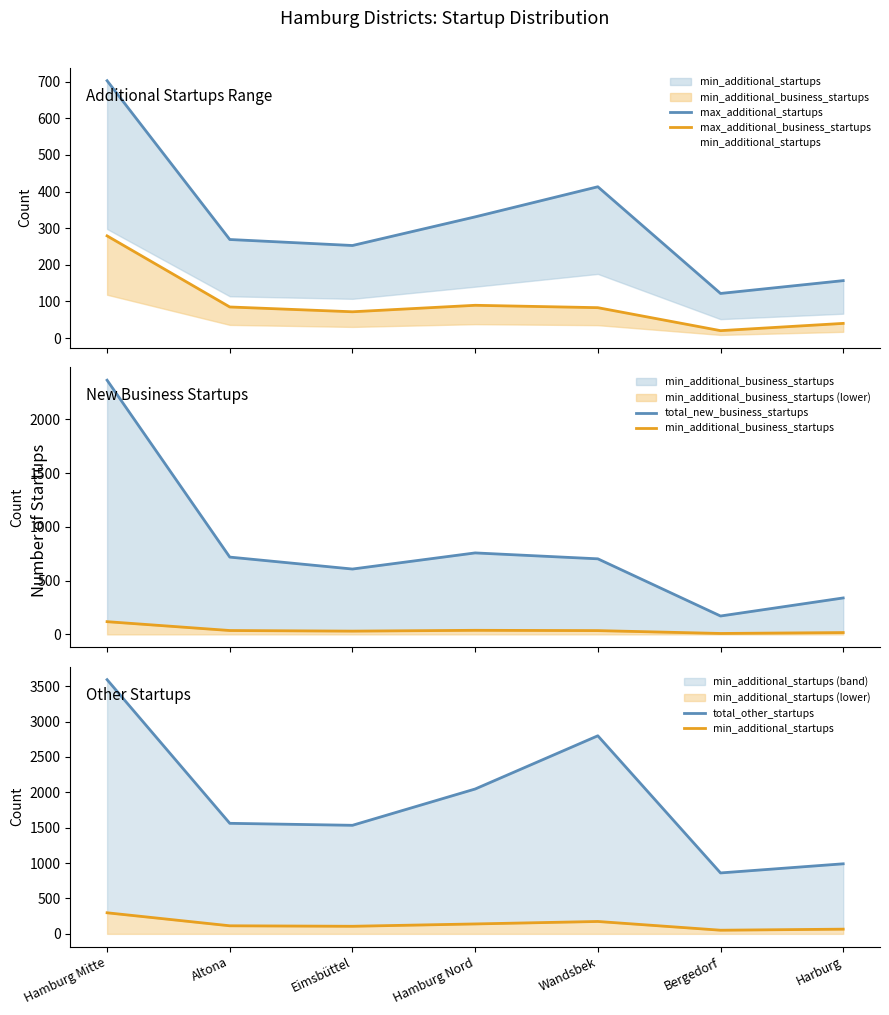

Reading right to left, extract all data points from this chart.

max_additional_startups: 156.8	121.8	413.2	331.0	252.8	269.2	702.9
max_additional_business_startups: 40.0	20.2	83.0	89.4	71.7	84.8	279.1
total_new_business_startups: 339.0	171.0	703.0	758.0	608.0	719.0	2365.0
min_additional_business_startups: 16.9	8.6	35.1	37.9	30.4	36.0	118.2
total_other_startups: 990.0	861.0	2799.0	2047.0	1534.0	1562.0	3592.0
min_additional_startups: 66.5	51.6	175.1	140.2	107.1	114.0	297.9